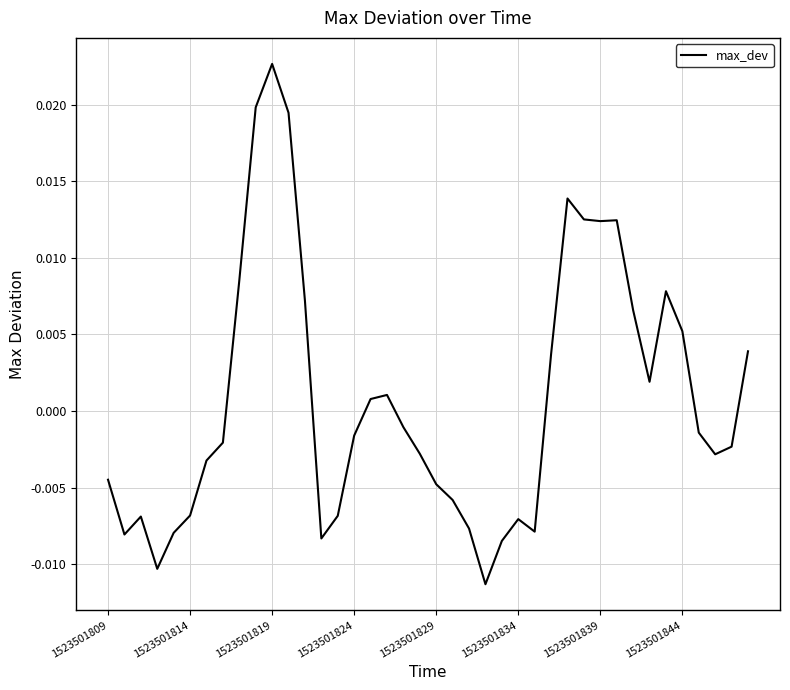

Does the chart have visible grid lines?

Yes